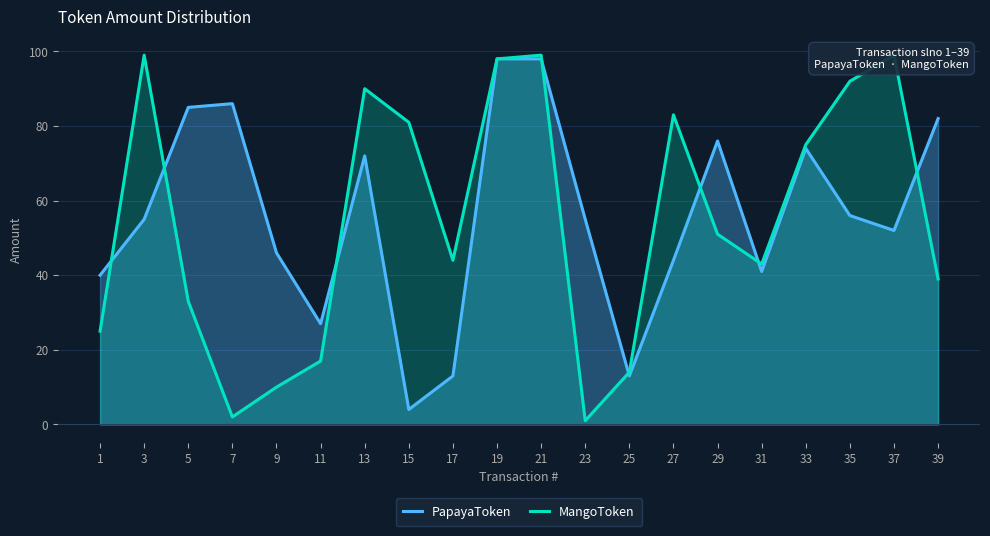

Reading left to right, transcribe all the data shown in this chart.

PapayaToken: 40	55	85	86	46	27	72	4	13	98	98	55	13	44	76	41	74	56	52	82
MangoToken: 25	99	33	2	10	17	90	81	44	98	99	1	14	83	51	43	75	92	99	39